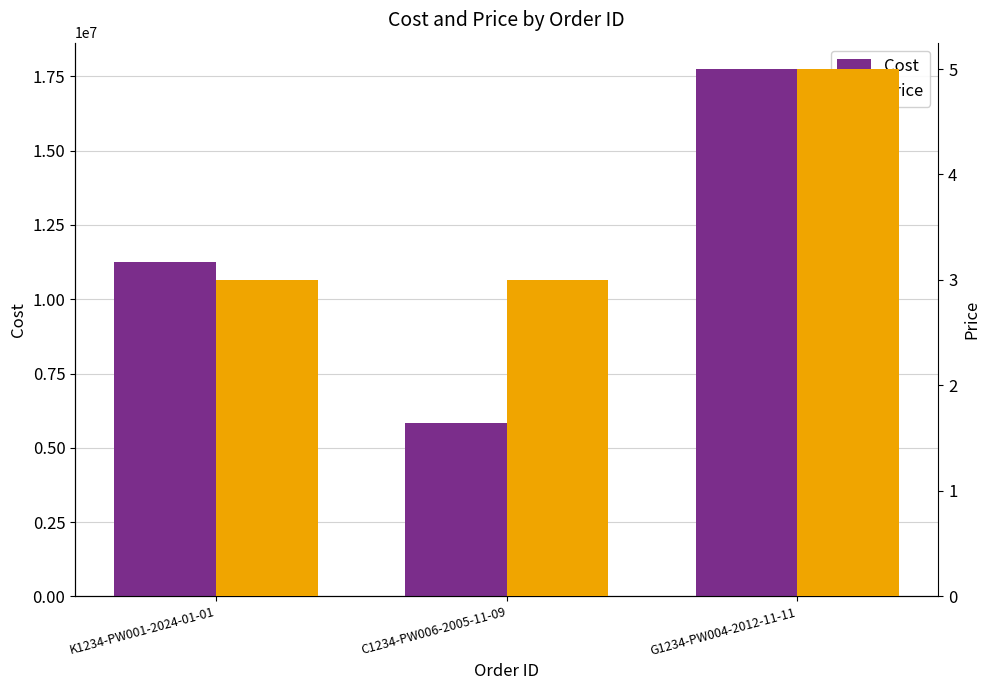

How many Price values are between 3 and 5?

3